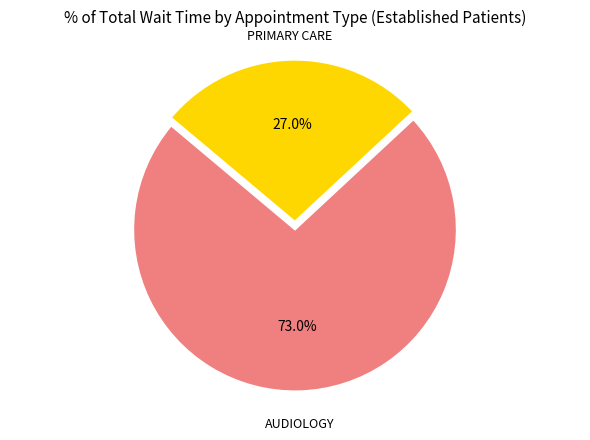

Is there a majority slice in this chart?

Yes